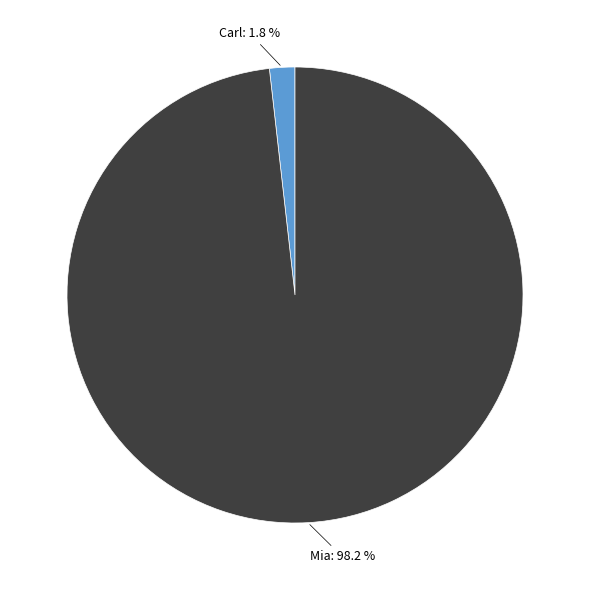

To the nearest percent, what is the difference between the largest and smallest slice percentages?

96%